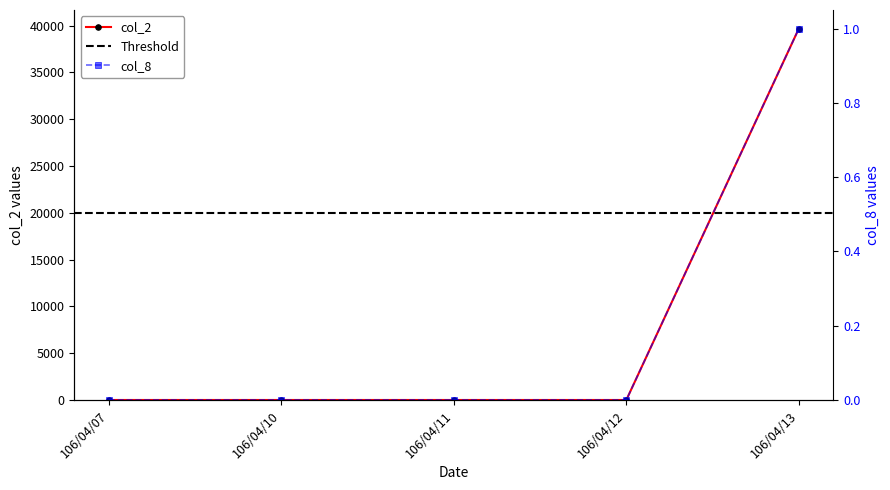

Reading left to right, list all the values displayed in this chart.

col_2: 106/04/07=0	106/04/10=0	106/04/11=0	106/04/12=0	106/04/13=39690
col_8: 106/04/07=0	106/04/10=0	106/04/11=0	106/04/12=0	106/04/13=1